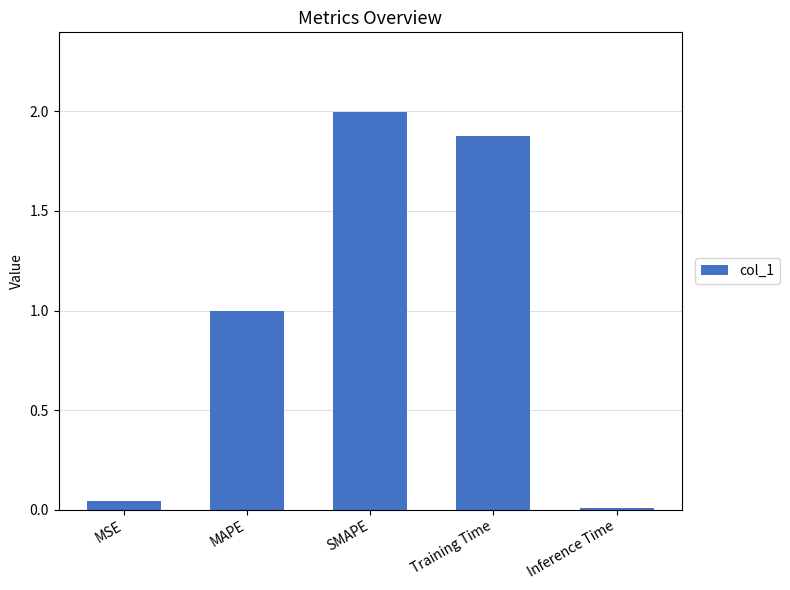

What is the change in value from MAPE to SMAPE?

+1.0